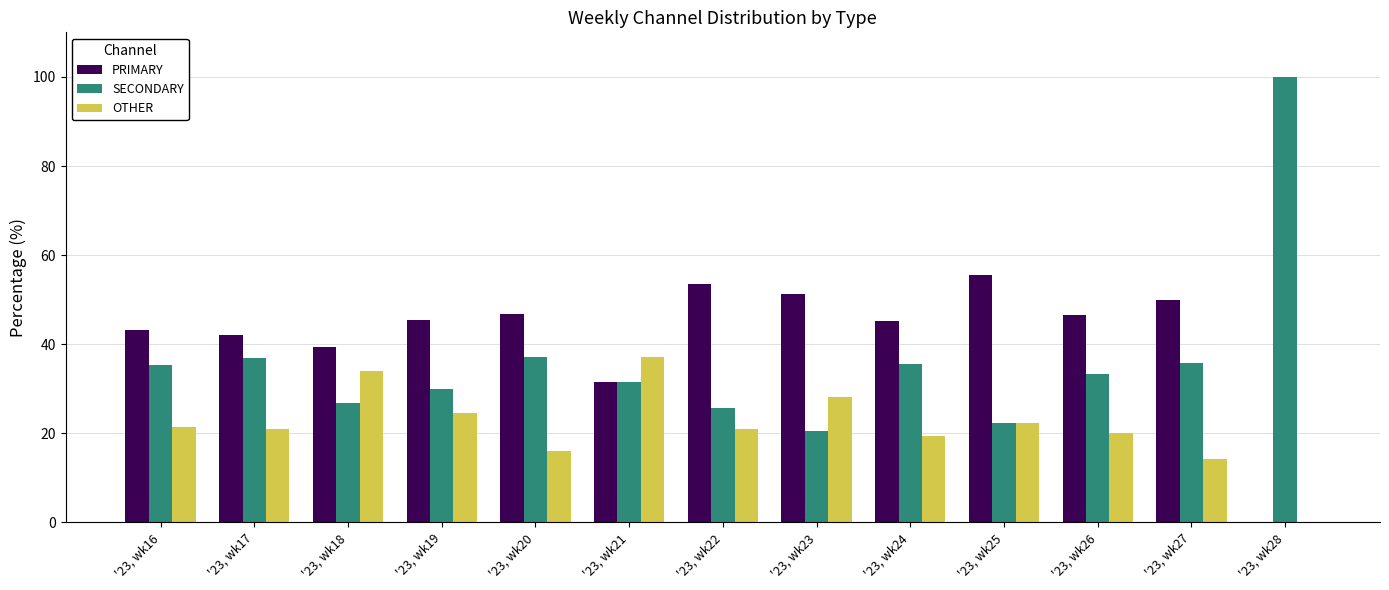

What is the sum of the PRIMARY values at '23, wk16 and '23, wk28?

43.2